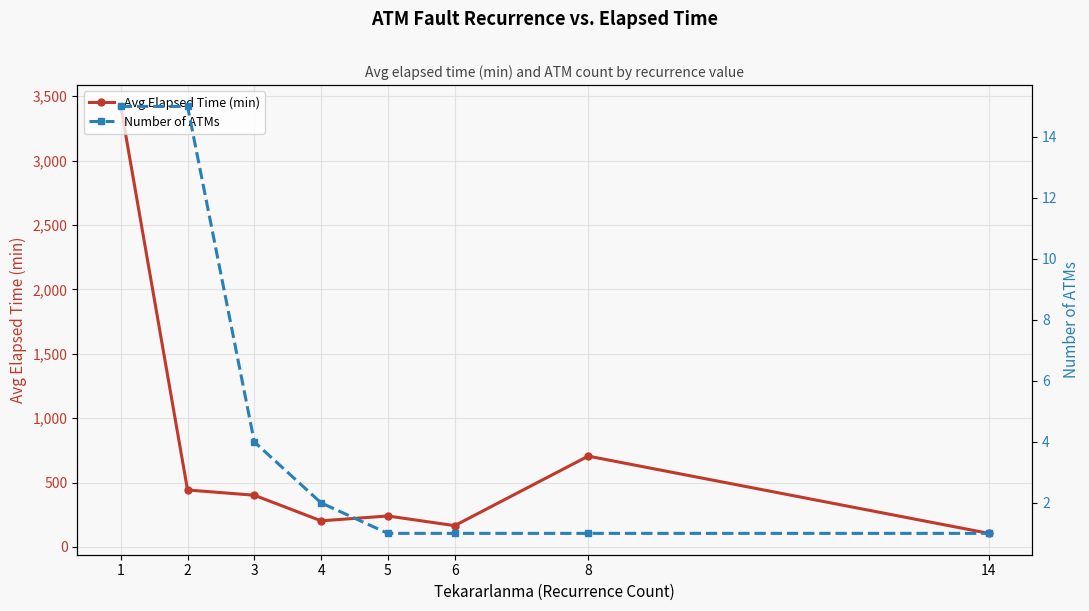

True or false: Avg Elapsed Time (min) and Number of ATMs cross at least once.

False